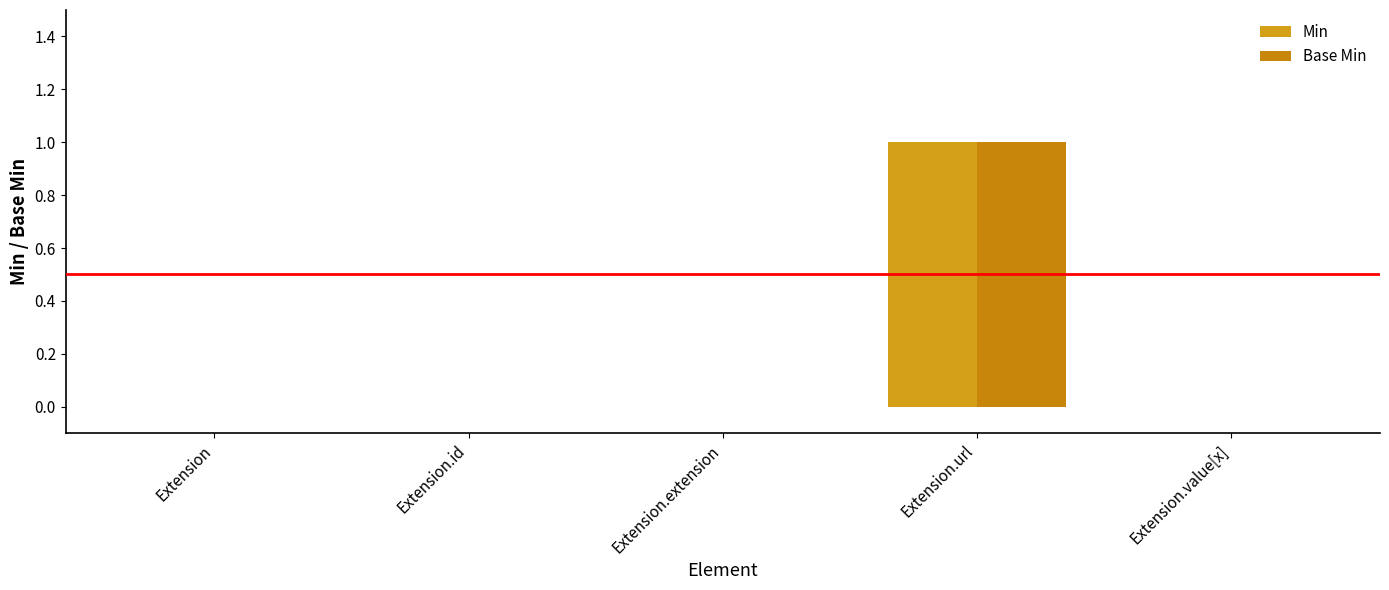

How many groups of bars are there?

5